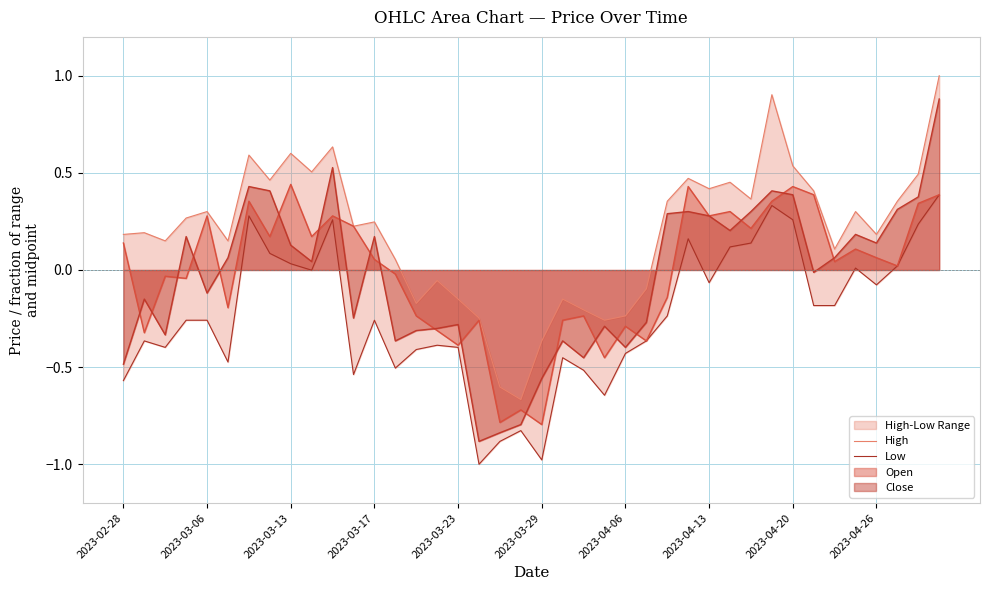

What is the maximum value for Close?

0.9